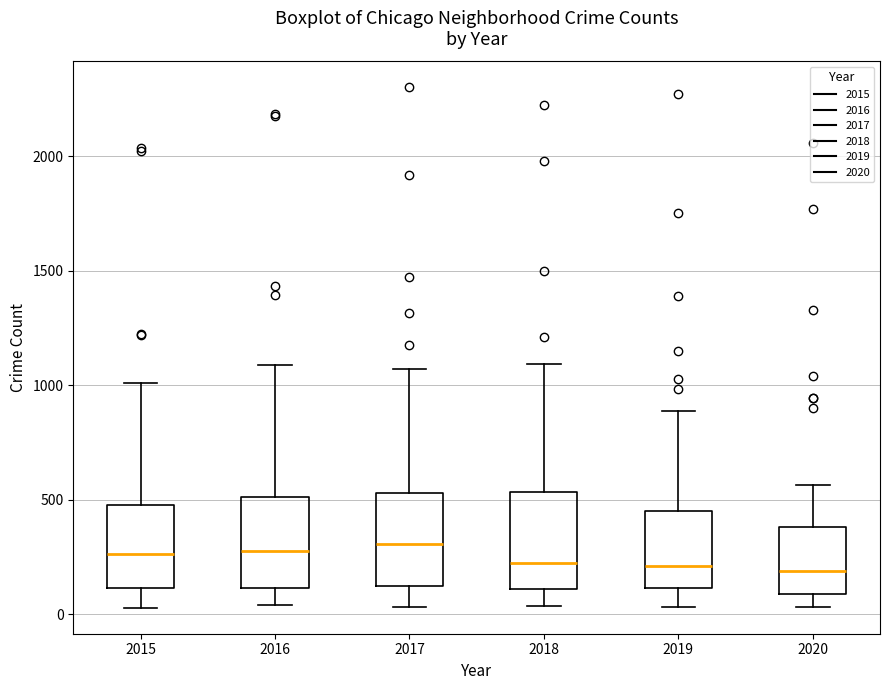

Reading left to right, transcribe this box plot: for each box, give where its median line is, the range the box spans, and where its two whiskers end, as read against the y-axis. The values are not printed on the chart, so give them approximately, as read against the axis.

2015: median 250, box 100 to 500, whiskers 50 to 1000
2016: median 300, box 100 to 500, whiskers 50 to 1100
2017: median 300, box 100 to 550, whiskers 50 to 1050
2018: median 200, box 100 to 550, whiskers 50 to 1100
2019: median 200, box 100 to 450, whiskers 50 to 900
2020: median 200, box 100 to 400, whiskers 50 to 550